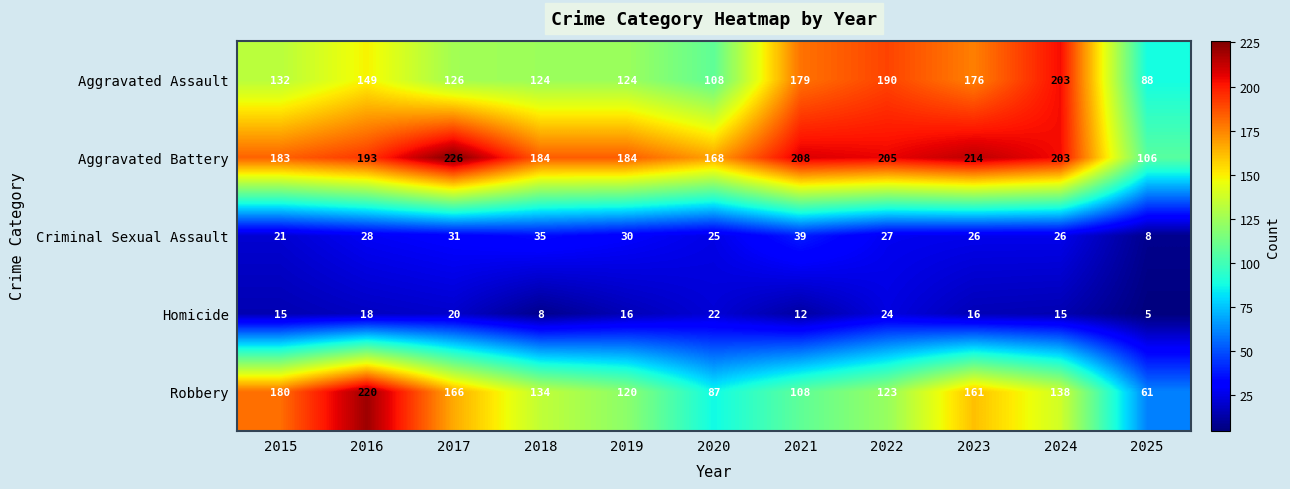

What is the sum of the Homicide values at 2020 and 2024?

37